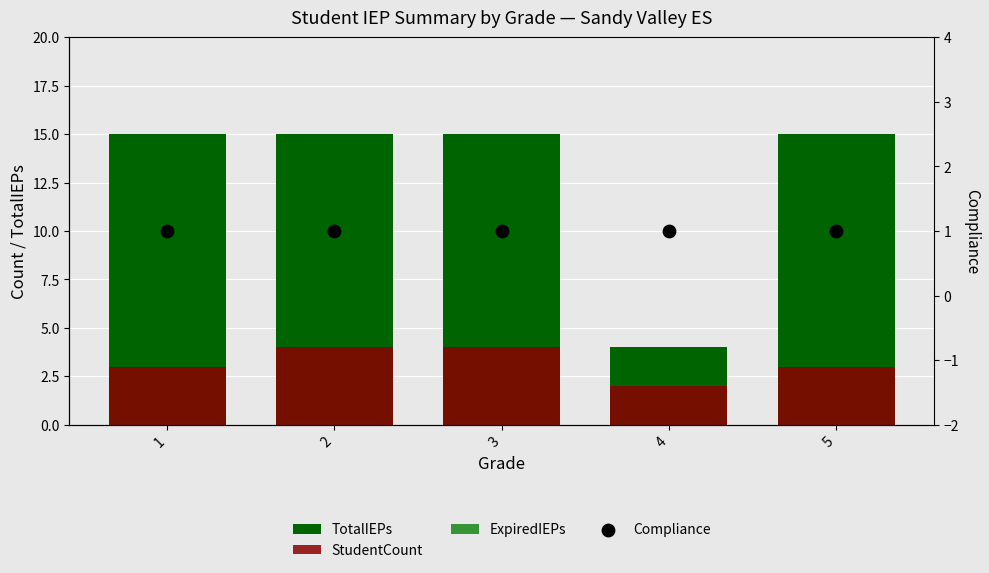

Is the value of ExpiredIEPs at 2 greater than the value of StudentCount at 1?

No